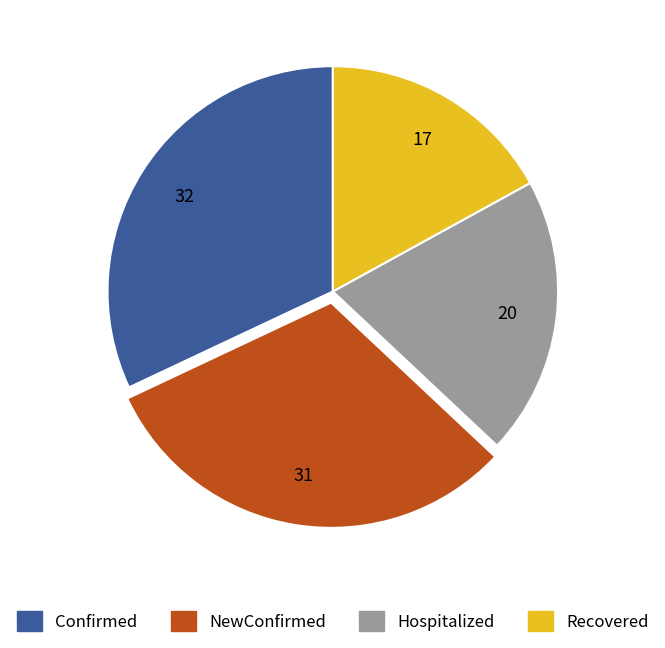

Does any single category account for the majority?

No